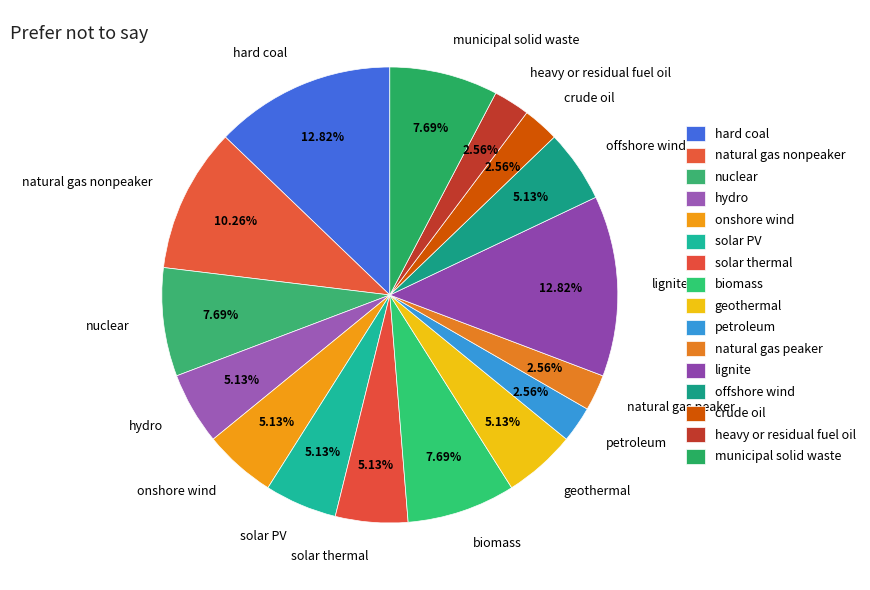

What percentage is the solar thermal slice, to the nearest percent?

5%